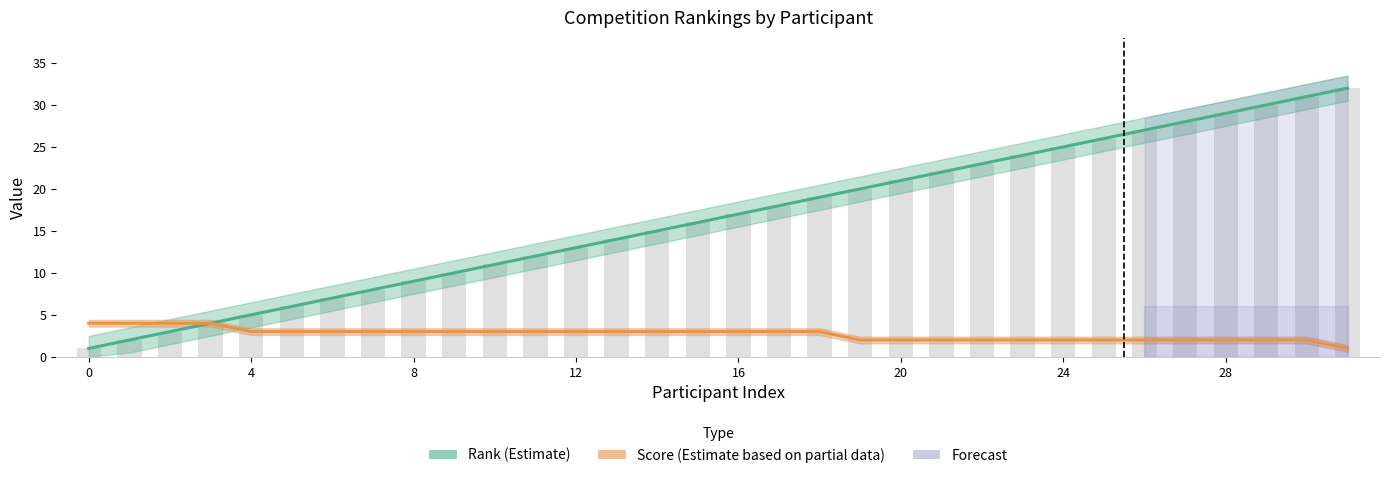

Rank the series at 9 from highest to lowest value.

Rank (Estimate), Score (Estimate based on partial data)